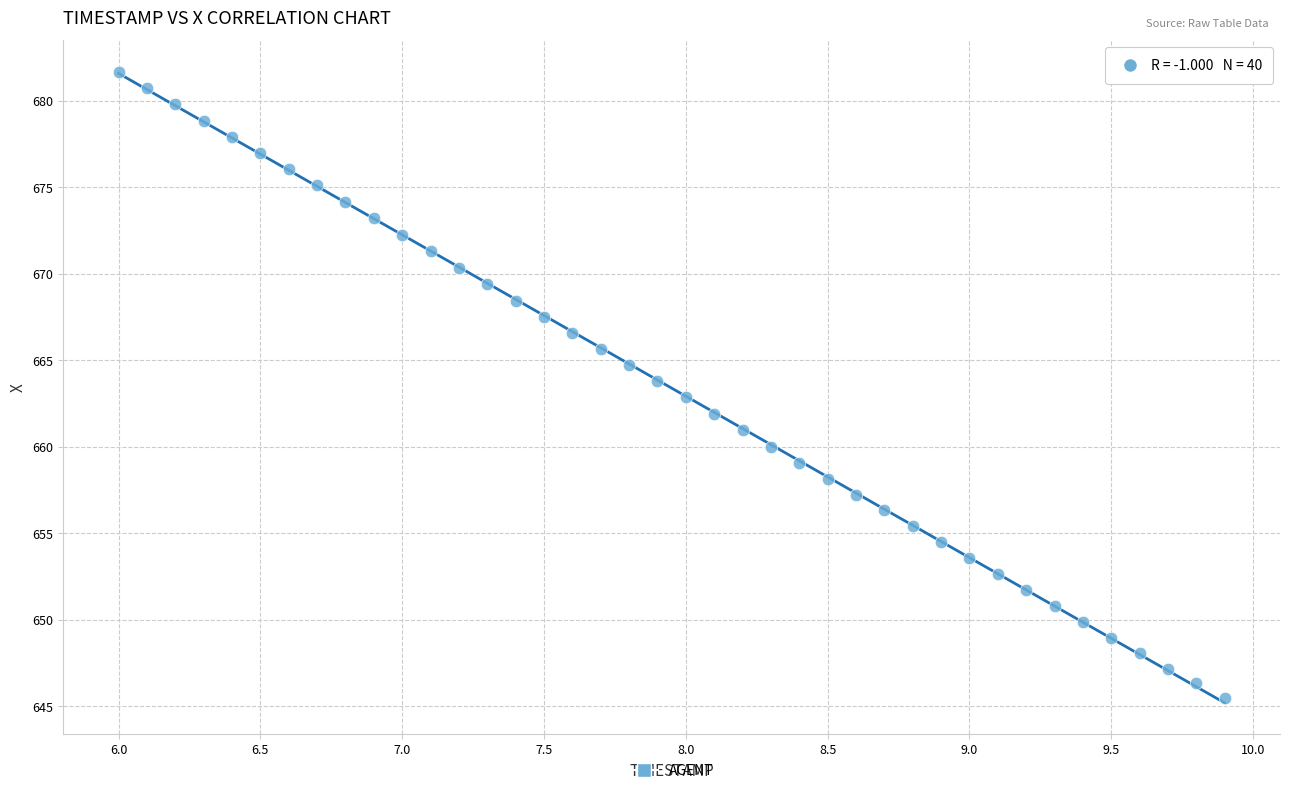

What is the range of Y values (max minus min)?

36.2